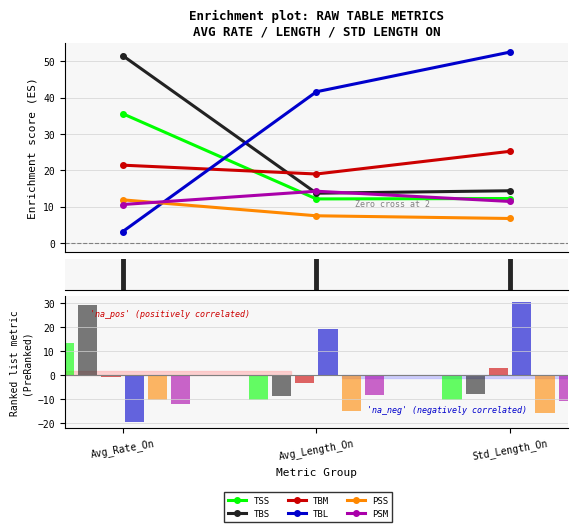

Rank the series by their maximum value, from highest to lowest.

TBL, TBS, TSS, TBM, PSM, PSS